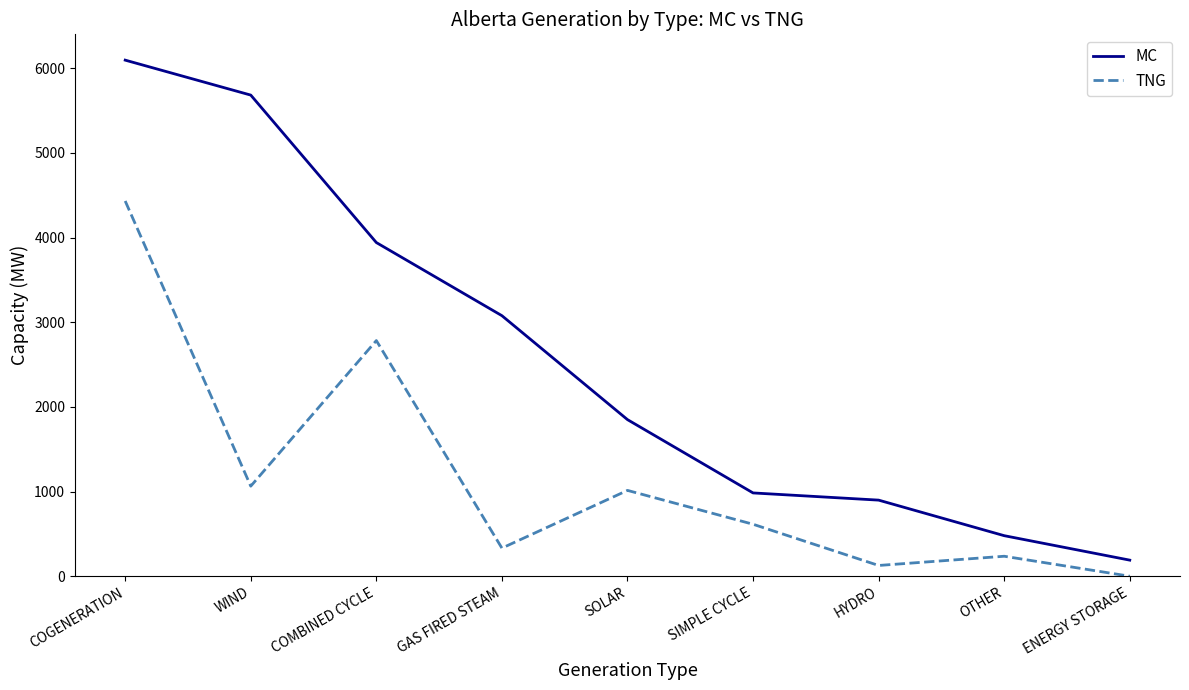

How many categories are shown in the chart?

9